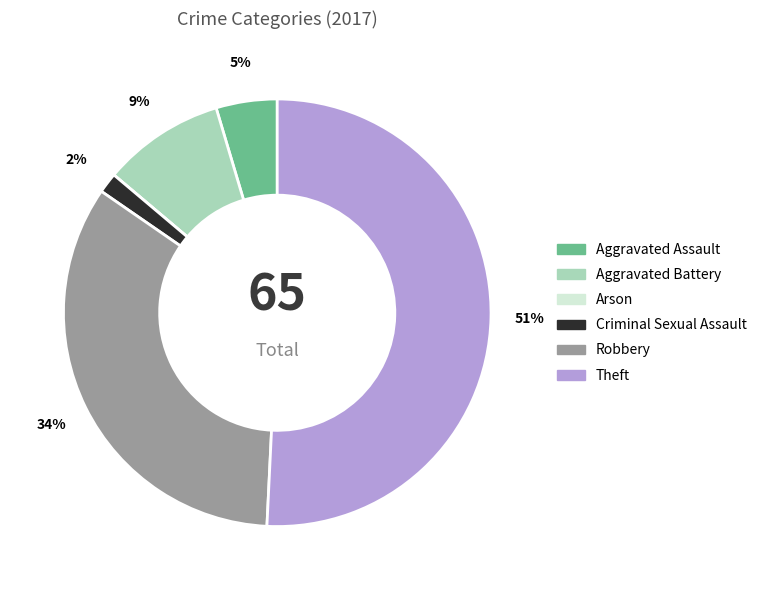

Is the sum of Criminal Sexual Assault and Theft greater than half?

Yes